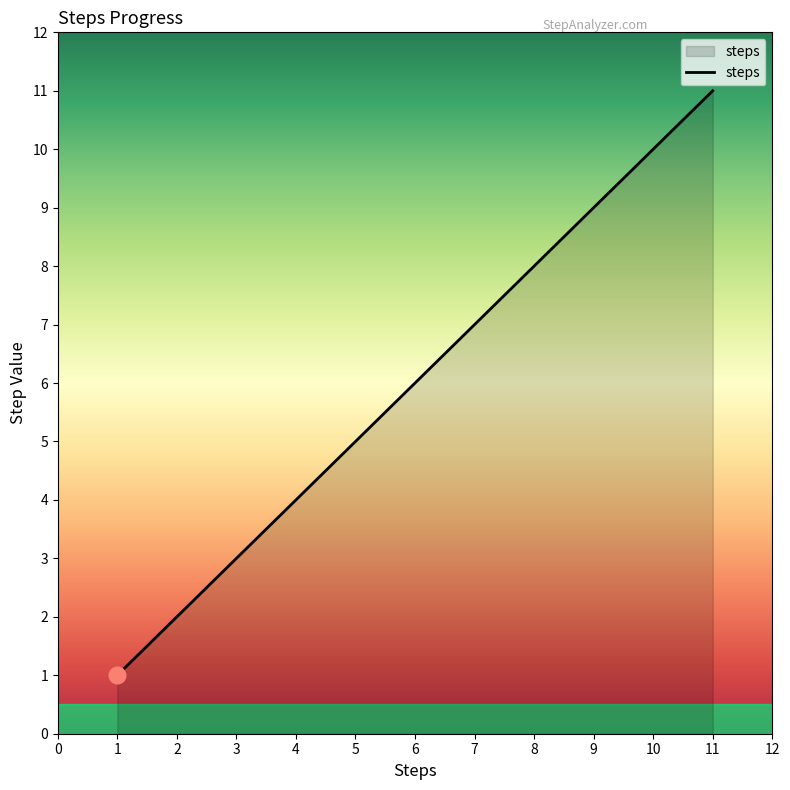

What is the difference between the second highest and second lowest values?

8